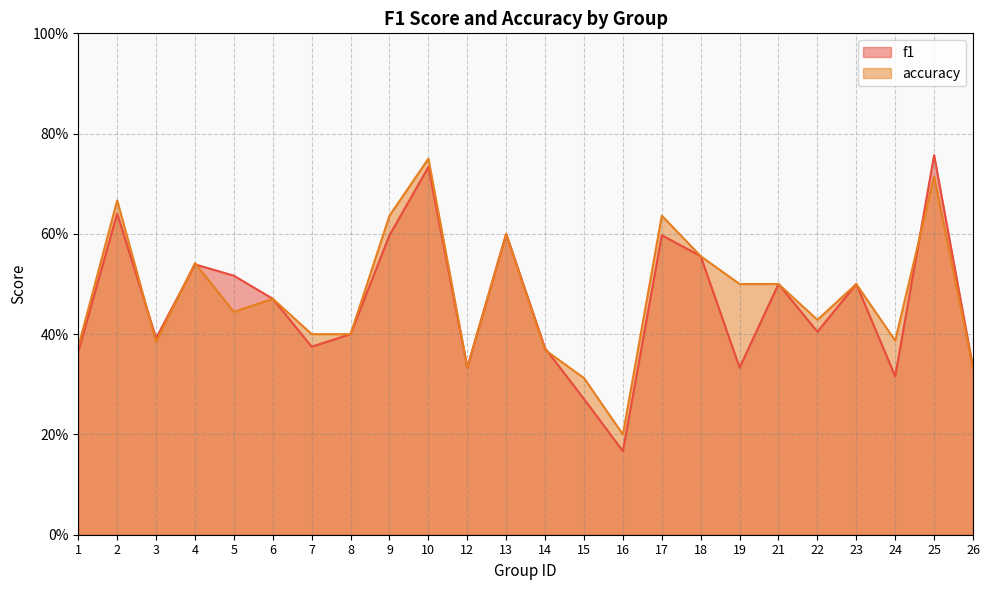

True or false: accuracy and f1 cross at least once.

True